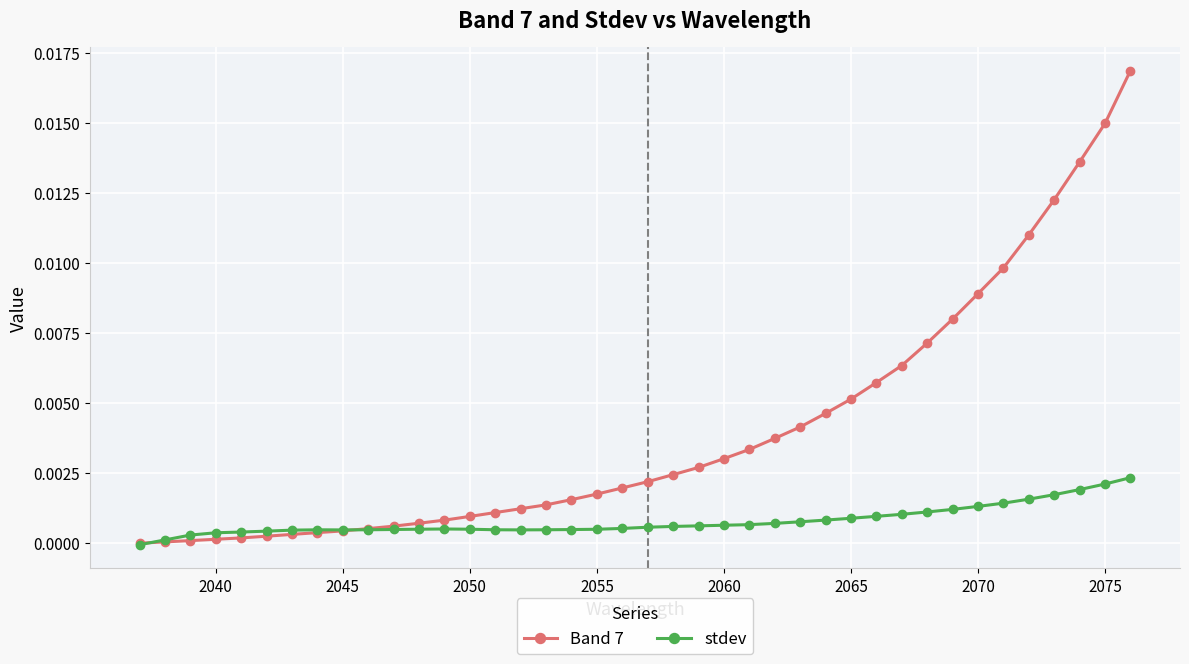

What are all the series names shown in the legend?

Band 7, stdev